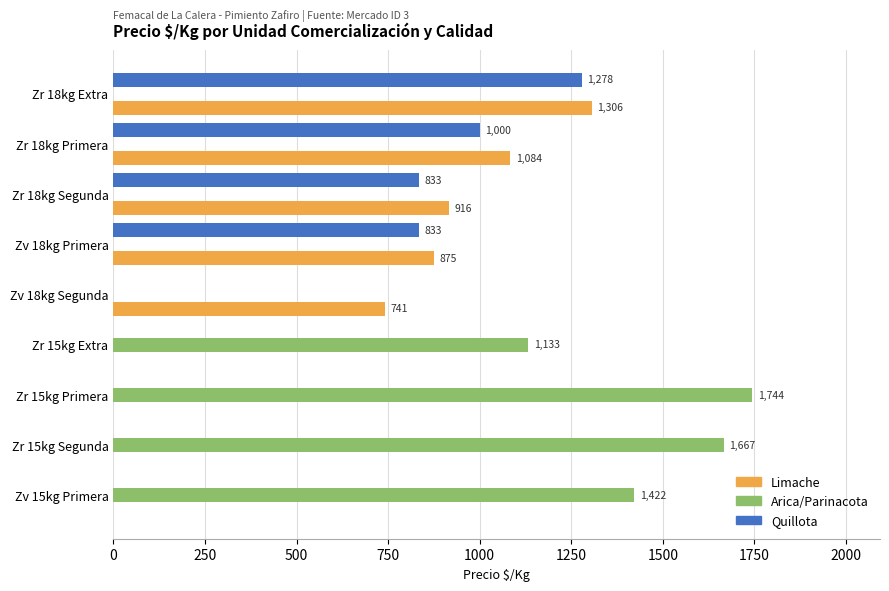

What is the sum of all Quillota values?

3944